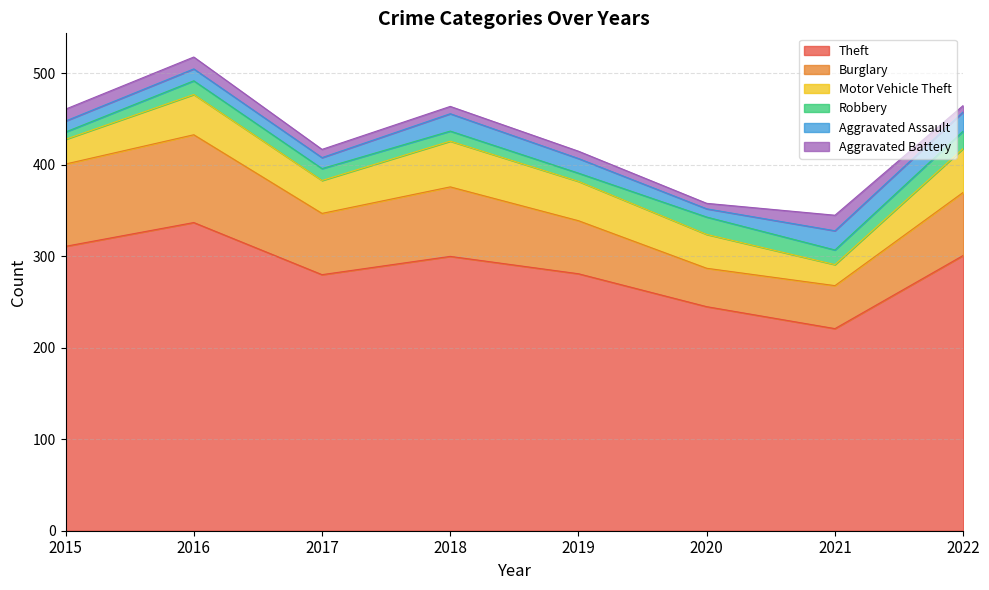

Reading left to right, what are all the values shown in this chart?

Theft: 2015=311	2016=337	2017=280	2018=300	2019=281	2020=245	2021=221	2022=301
Burglary: 2015=90	2016=96	2017=67	2018=76	2019=58	2020=42	2021=47	2022=69
Motor Vehicle Theft: 2015=27	2016=44	2017=36	2018=50	2019=43	2020=37	2021=23	2022=48
Robbery: 2015=8	2016=15	2017=13	2018=11	2019=9	2020=19	2021=16	2022=19
Aggravated Assault: 2015=12	2016=13	2017=12	2018=19	2019=16	2020=9	2021=21	2022=21
Aggravated Battery: 2015=13	2016=13	2017=9	2018=8	2019=8	2020=6	2021=17	2022=7